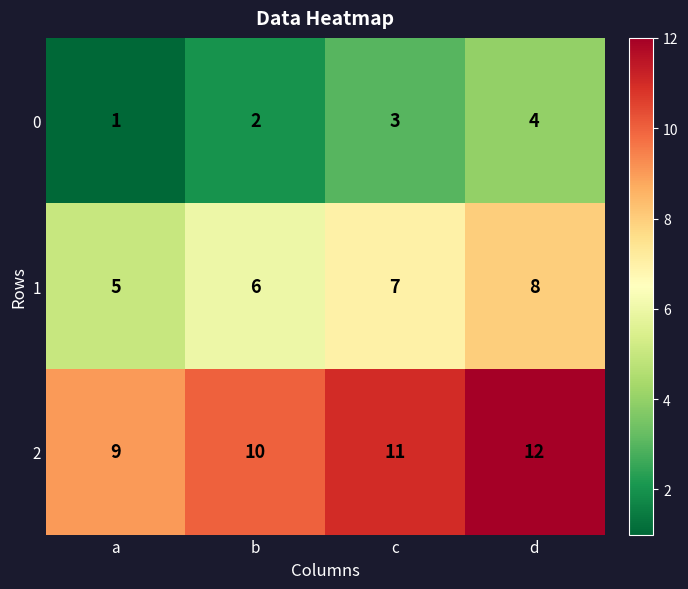

List the series in order of their peak value, highest first.

2, 1, 0